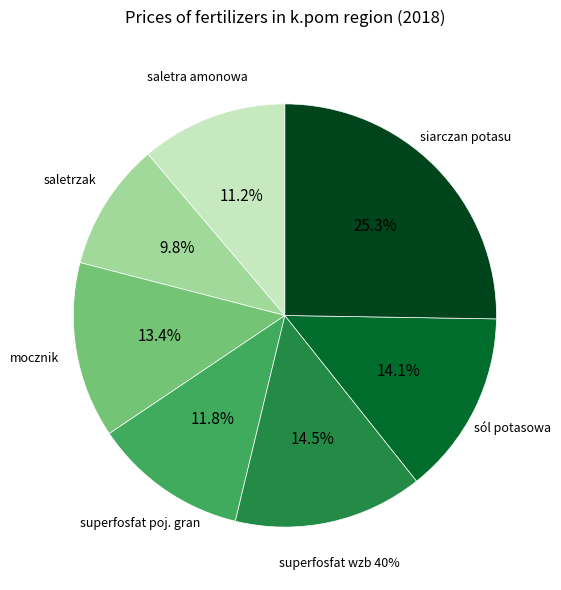

To the nearest percent, what percentage of the pie is sól potasowa?

14%